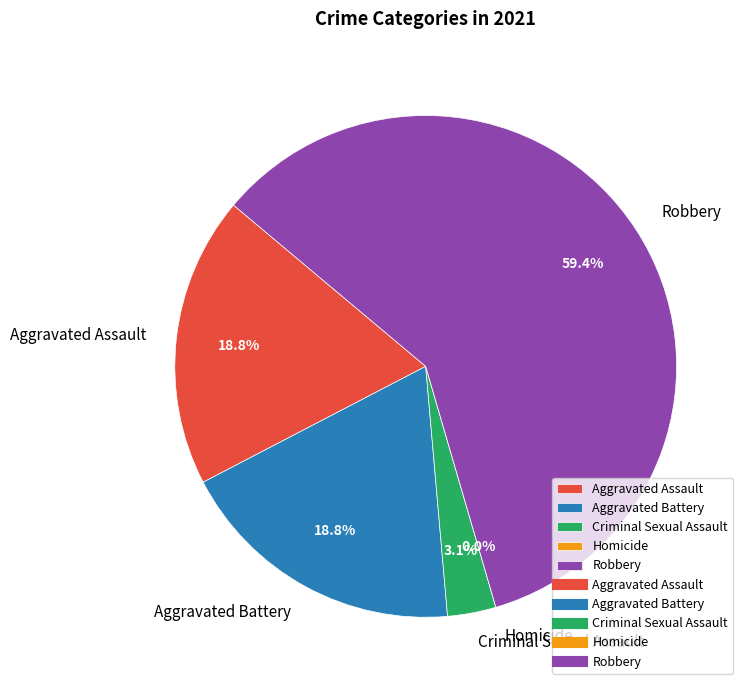

Is it true that Robbery is 70% of the pie?

False